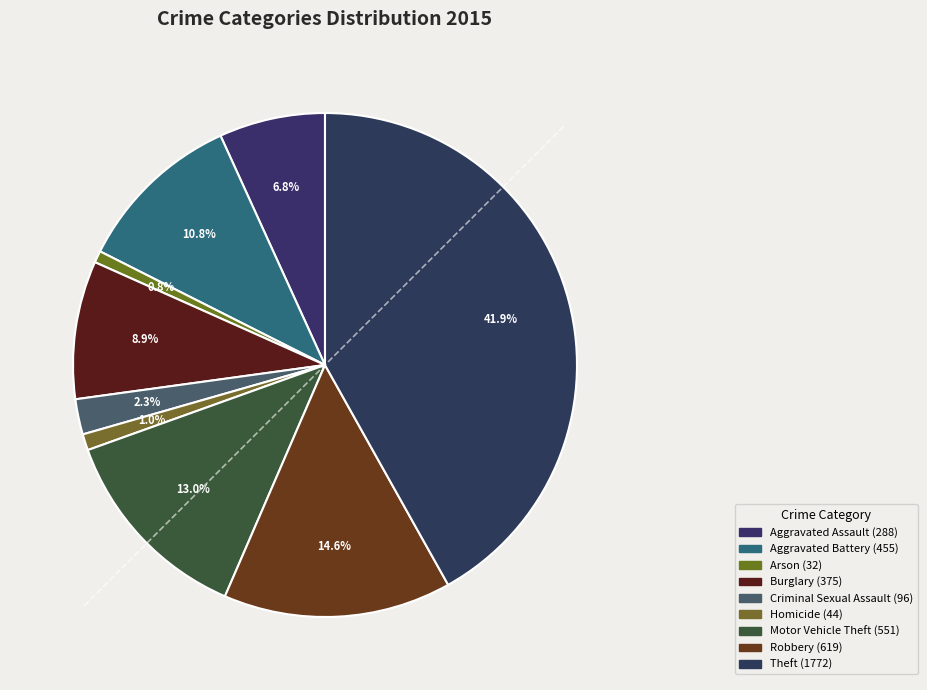

Is it true that Homicide is 1% of the pie?

True